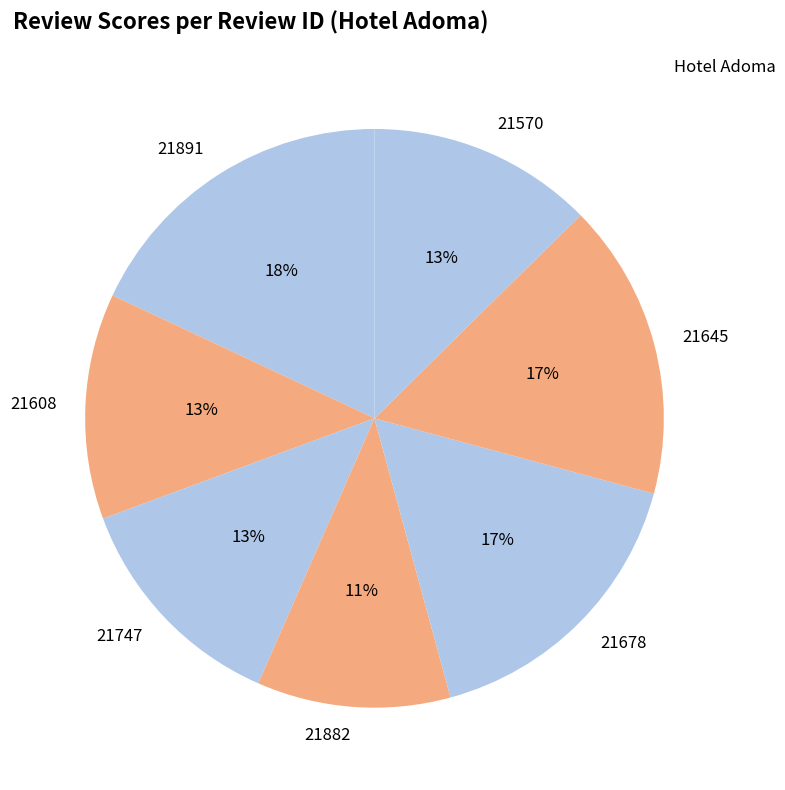

What percentage is the 21678 slice, to the nearest percent?

17%